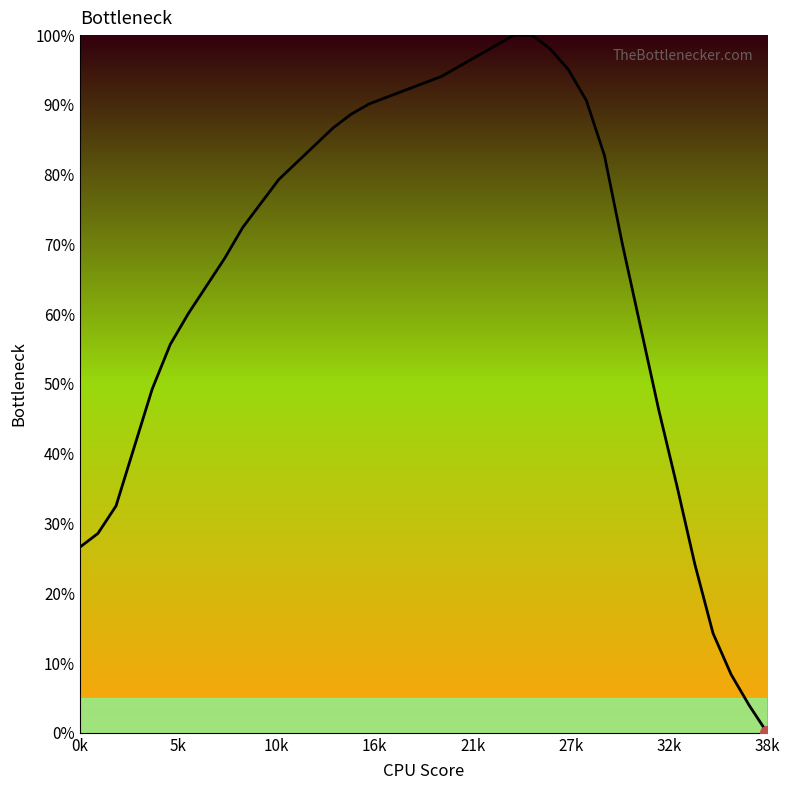

What is the greatest value displayed?

100.0